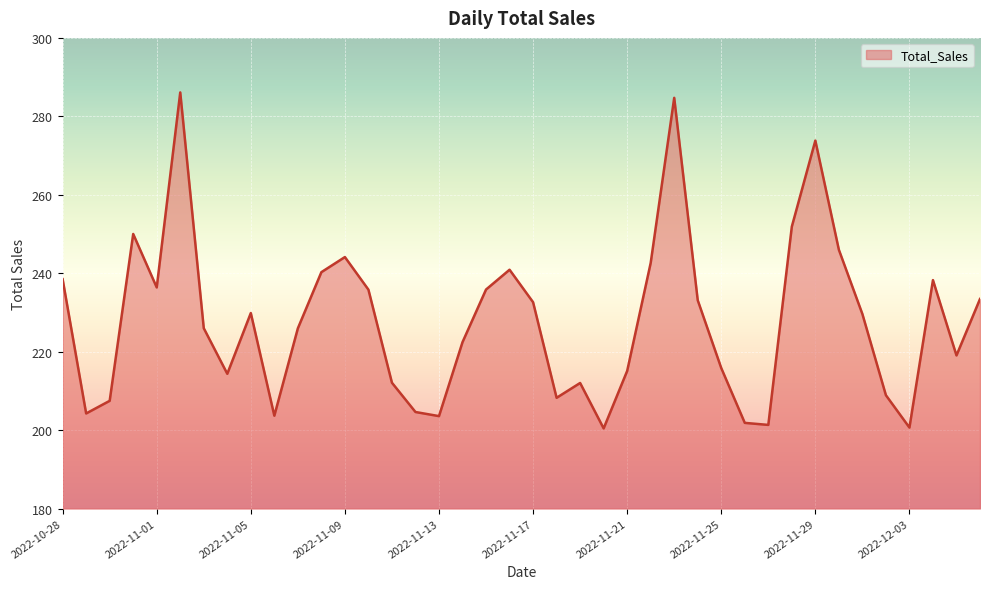

What is the maximum value shown in the chart?

286.1